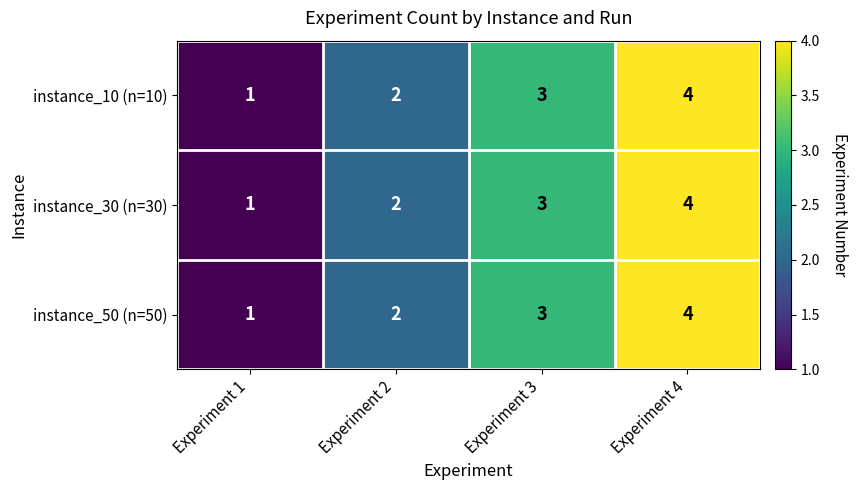

At which category does the chart reach its peak across all series?

Experiment 4